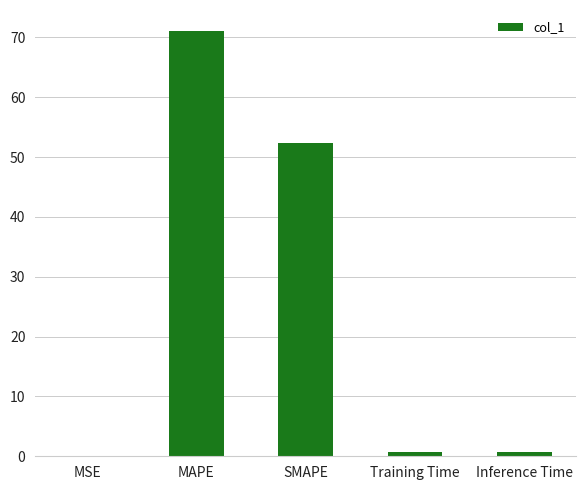

The chart shows a value of 23.1 at SMAPE. True or false?

False